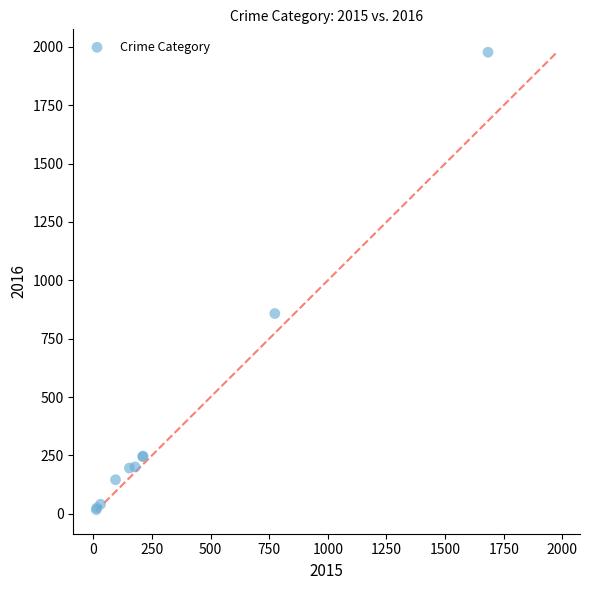

What Y value in the scatter plot is closest to 997?

858